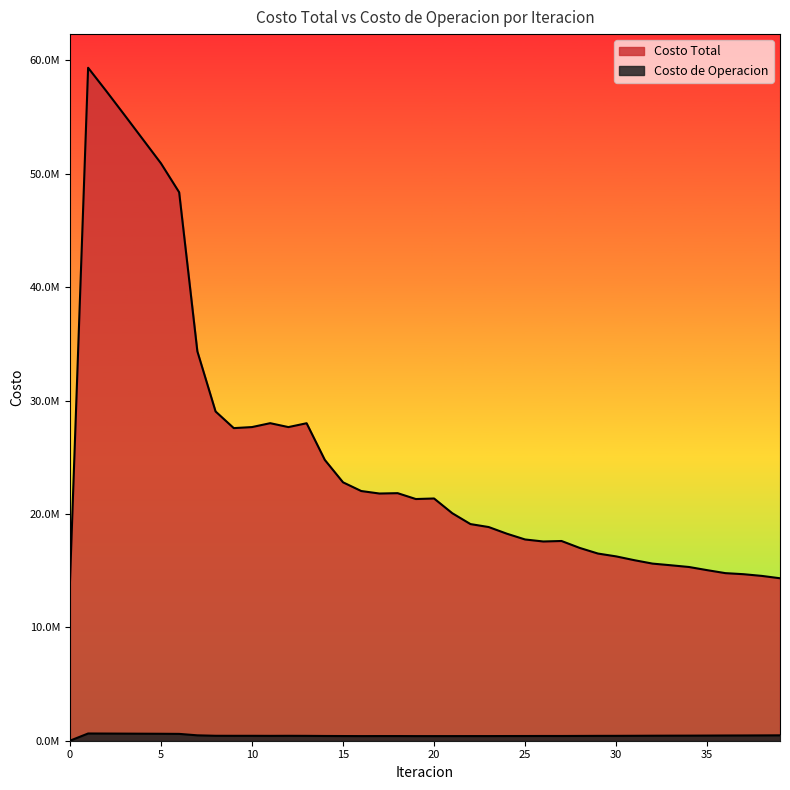

Reading left to right, transcribe all the data shown in this chart.

Costo Total: 0=13862839.4	1=59341932.8	2=57282024.9	3=55172853.2	4=53044246.6	5=50914912.8	6=48361950.8	7=34337860.6	8=29034487.4	9=27565552.9	10=27657629.8	11=28000736.9	12=27656395.7	13=27996193.8	14=24762172.1	15=22786191.3	16=22018235.8	17=21797541.6	18=21829292.0	19=21311881.0	20=21360272.7	21=20062355.7	22=19103191.0	23=18842033.0	24=18254204.9	25=17745894.2	26=17568414.5	27=17612180.6	28=17000867.9	29=16504901.9	30=16254638.2	31=15919128.1	32=15617732.4	33=15472513.1	34=15319301.9	35=15040422.4	36=14777596.8	37=14683457.3	38=14533858.9	39=14325524.7
Costo de Operacion: 0=0.0	1=637159.0	2=631367.7	3=625161.1	4=618781.6	5=612395.7	6=602630.2	7=475495.3	8=435866.2	9=433130.8	10=433488.4	11=428525.5	12=433554.9	13=428514.7	14=418349.2	15=412631.5	16=407990.7	17=411229.0	18=411380.9	19=407266.4	20=407468.5	21=407935.4	22=409400.3	23=409492.1	24=413311.8	25=415253.2	26=418244.2	27=417136.2	28=422682.1	29=428272.5	30=430241.0	31=435114.0	32=441166.1	33=445749.9	34=448266.8	35=453471.5	36=460019.7	37=463020.0	38=468653.2	39=475297.3